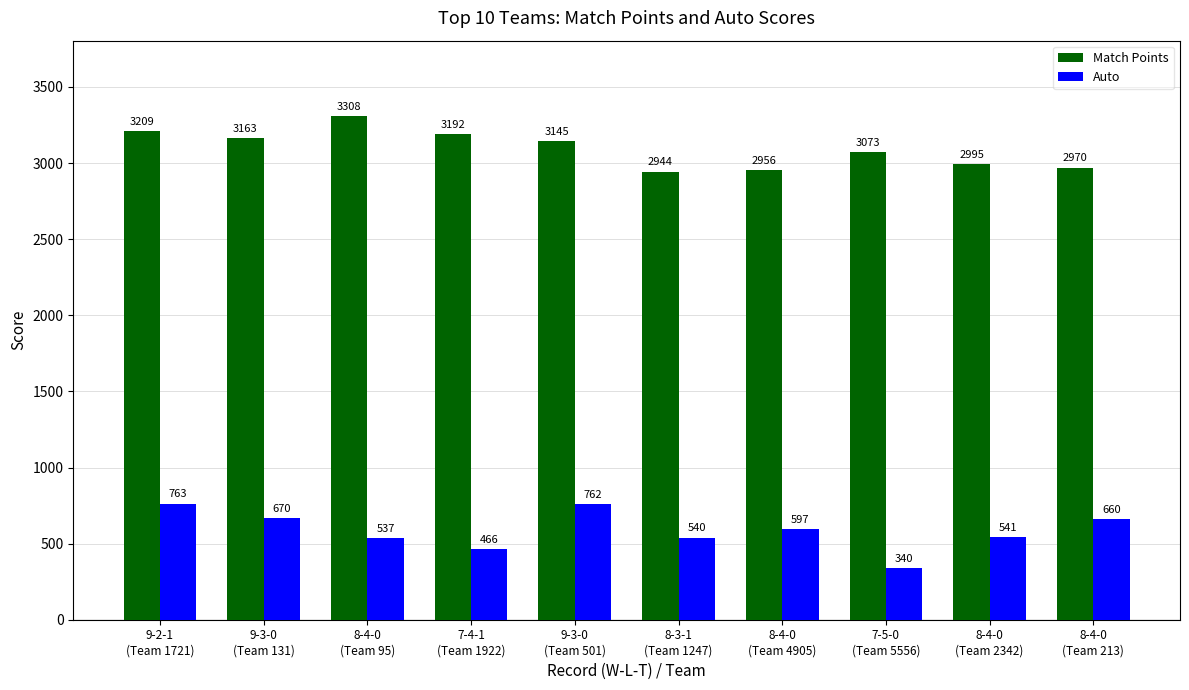

At which label does Match Points reach its minimum?

8-3-1
(Team 1247)